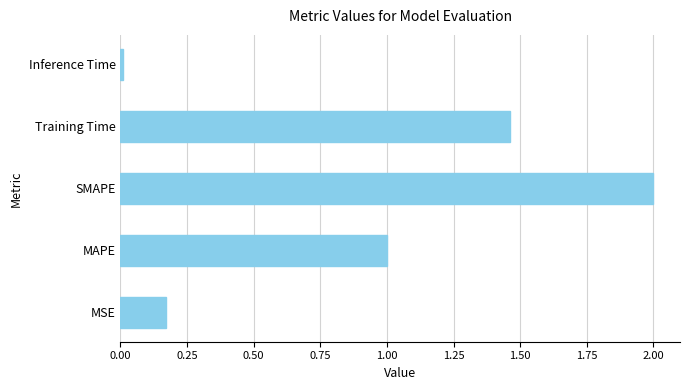

How many values exceed 1?

3